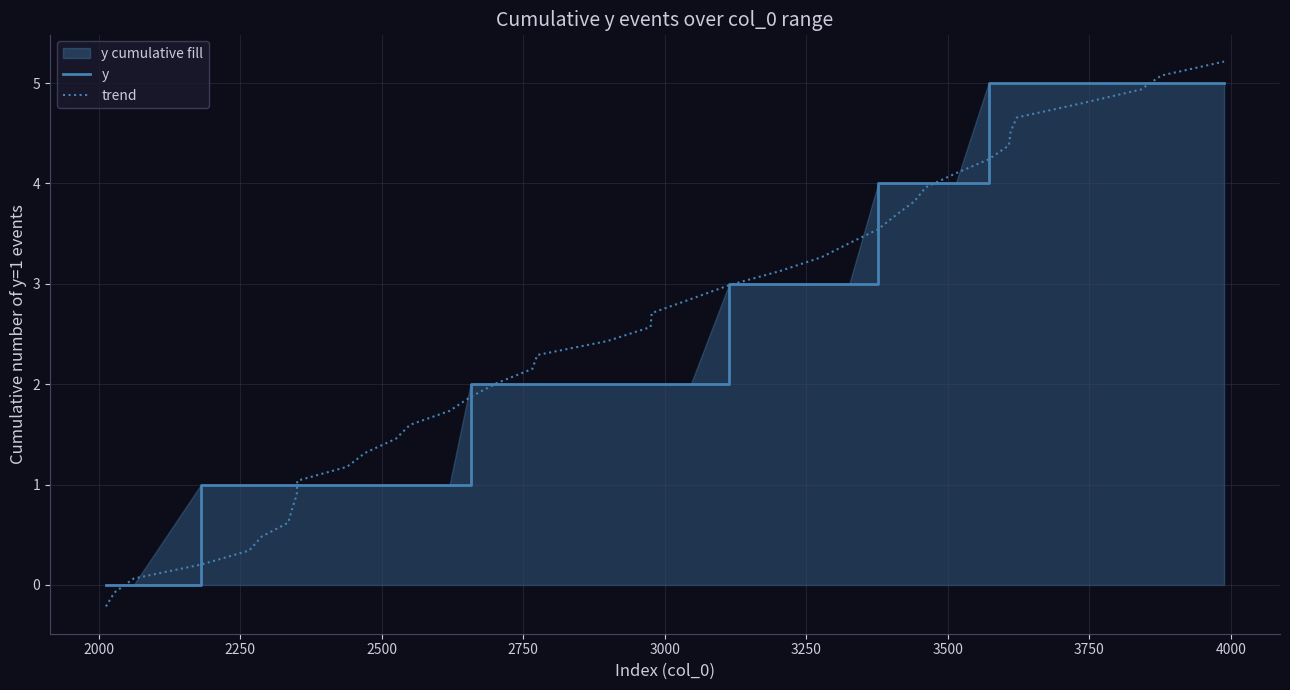

What is the maximum value shown in the chart?

5.2